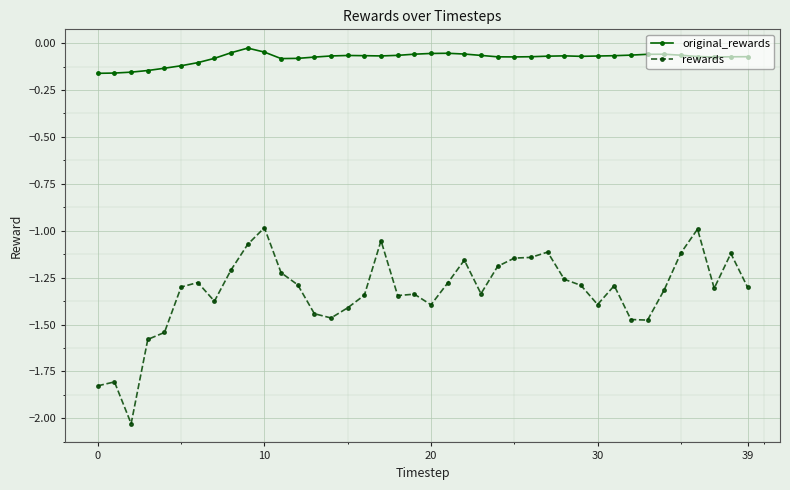

What is the sum of all rewards values?

-53.0